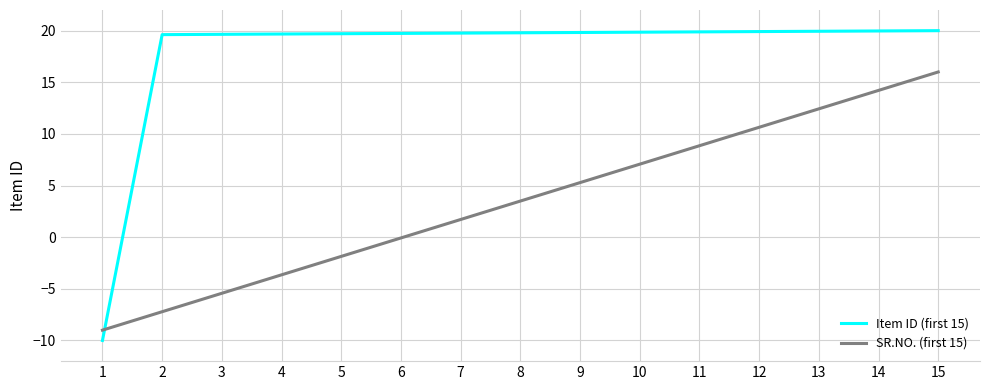

The value of Item ID (first 15) at 13 is 19.9. True or false?

True